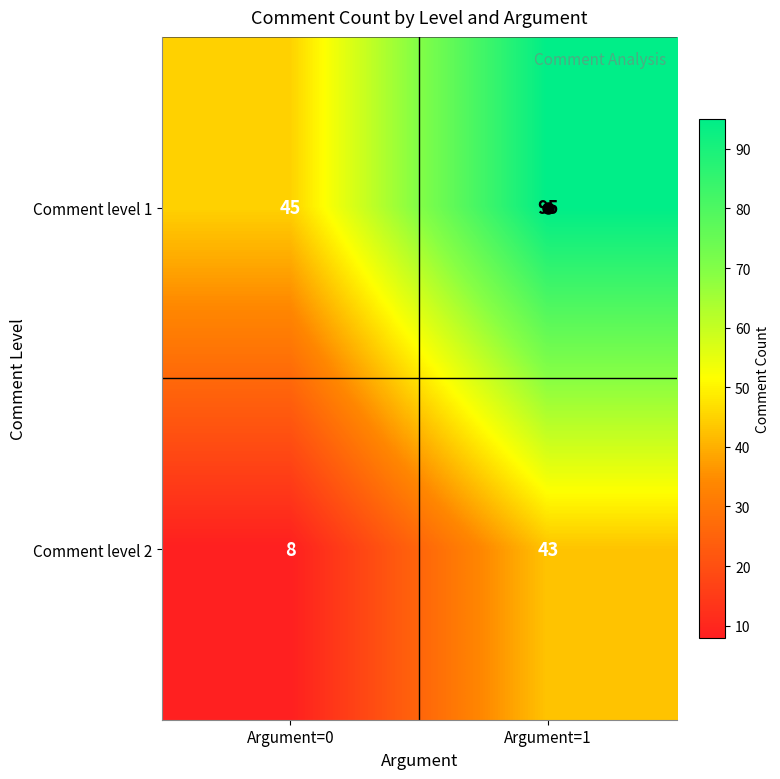

At which label is Comment level 1 closest to 70?

Argument=0